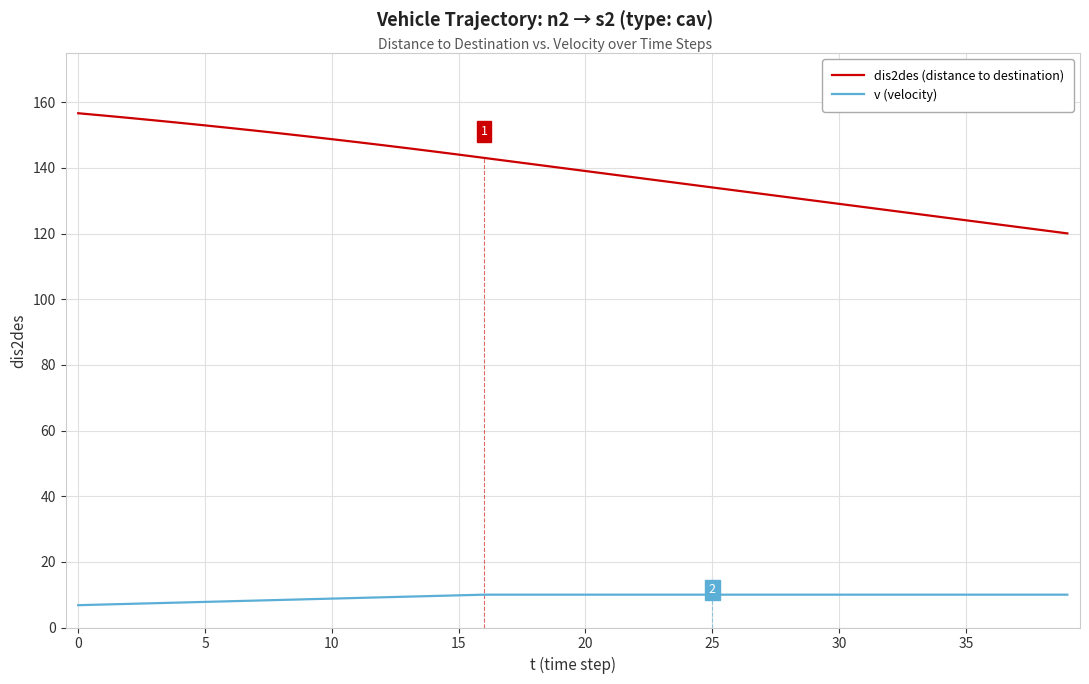

Which series has the largest total across all categories?

dis2des (distance to destination)